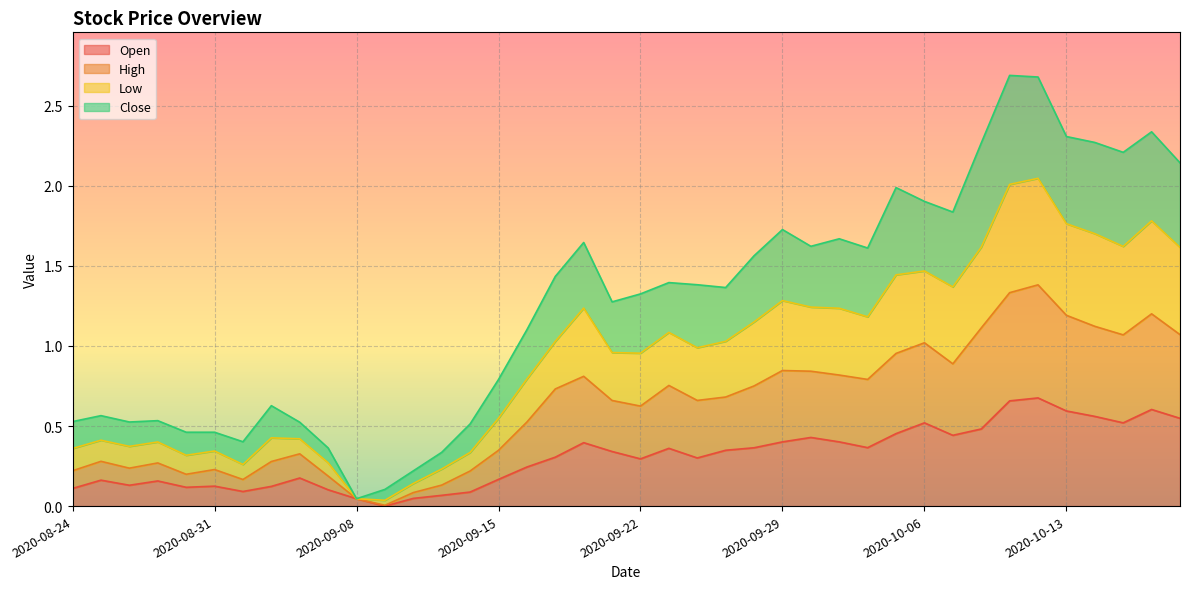

Where is the first local maximum for Open?

2020-08-25